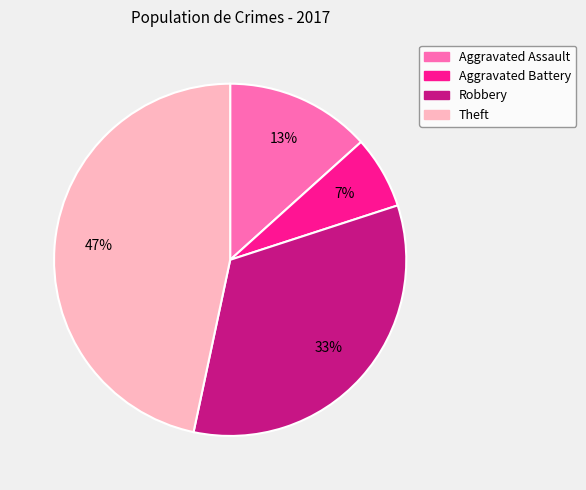

The Robbery slice represents 27% of the pie. True or false?

False